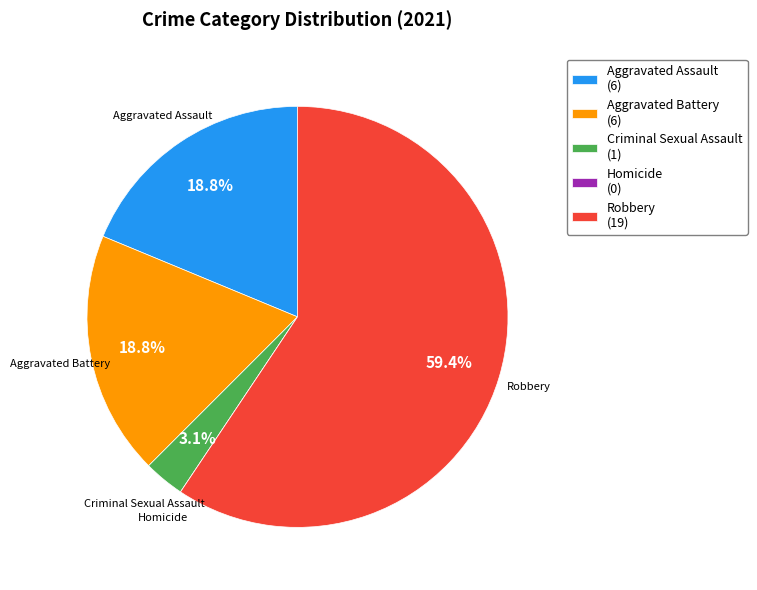

Is it true that Robbery is 68% of the pie?

False